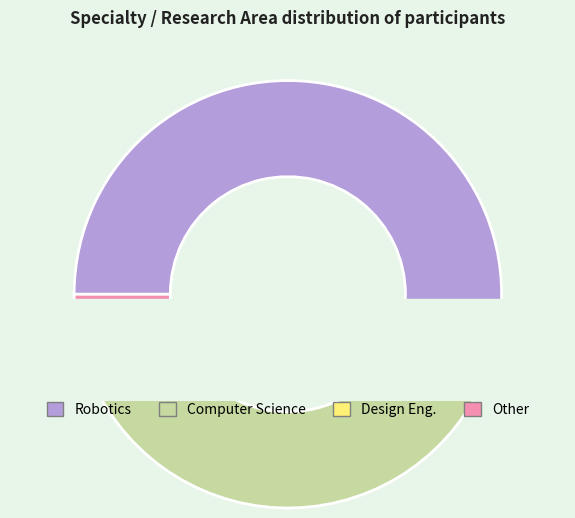

What is the change in value from Robotics to Design Engineering and Innovation?

-39